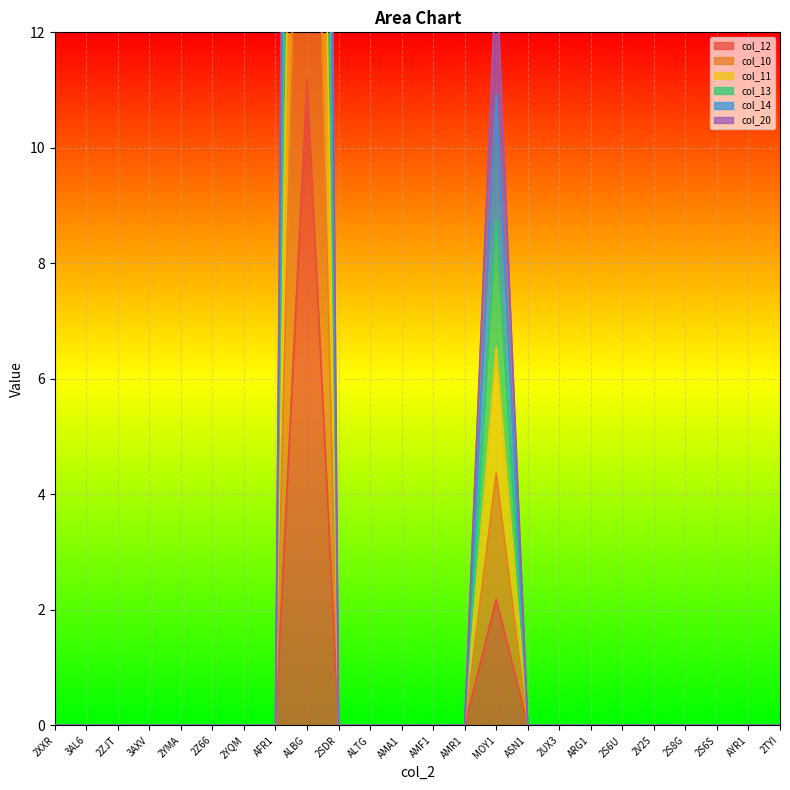

List the series in order of their peak value, lowest first.

col_12, col_10, col_11, col_13, col_14, col_20